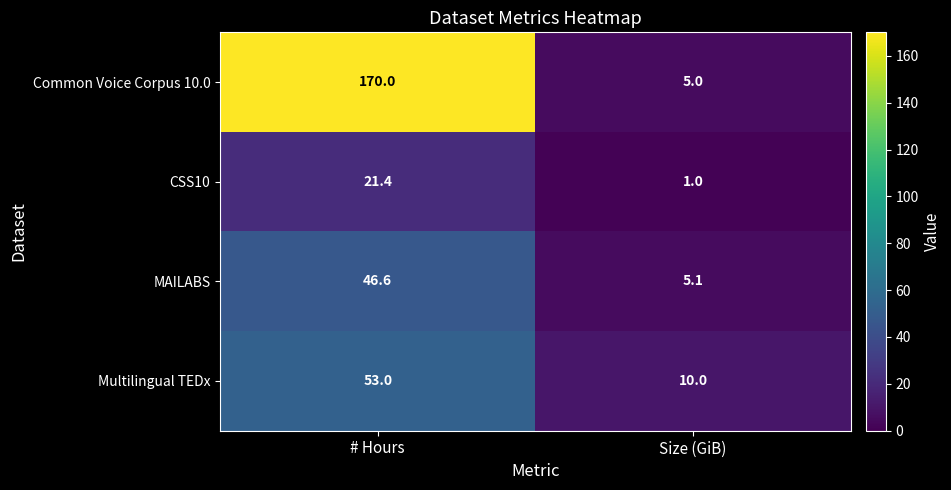

What is the spread (max minus min) of values at Size (GiB)?

9.0